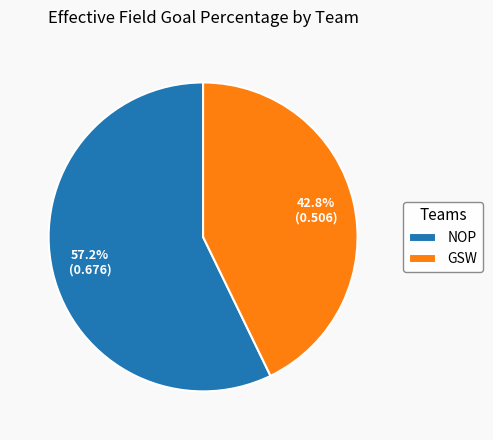

Rank the categories by value from lowest to highest.

GSW, NOP